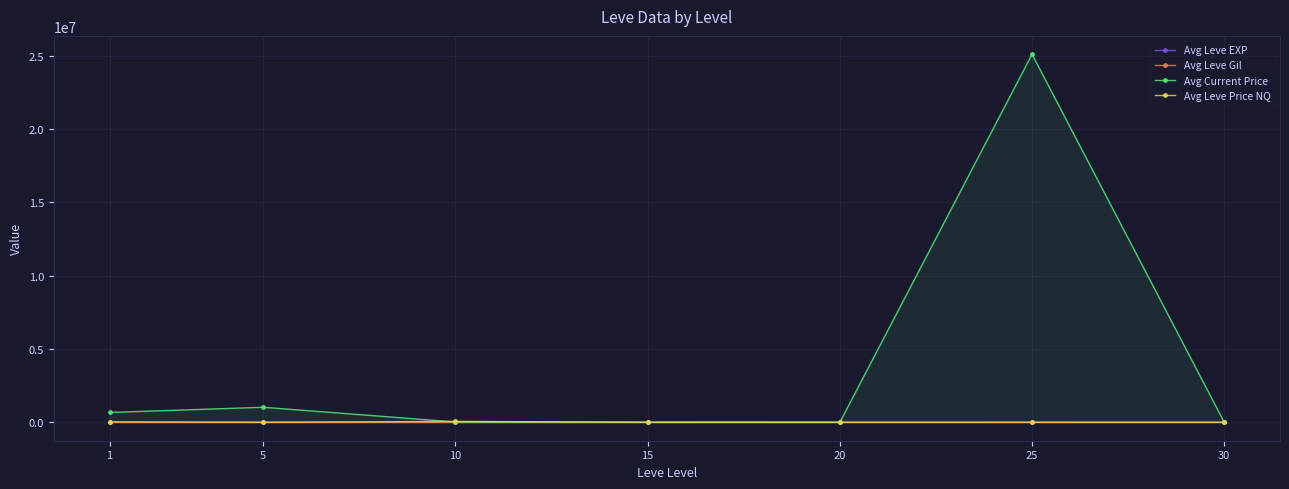

Where is the first local minimum for Avg Leve Price NQ?

5